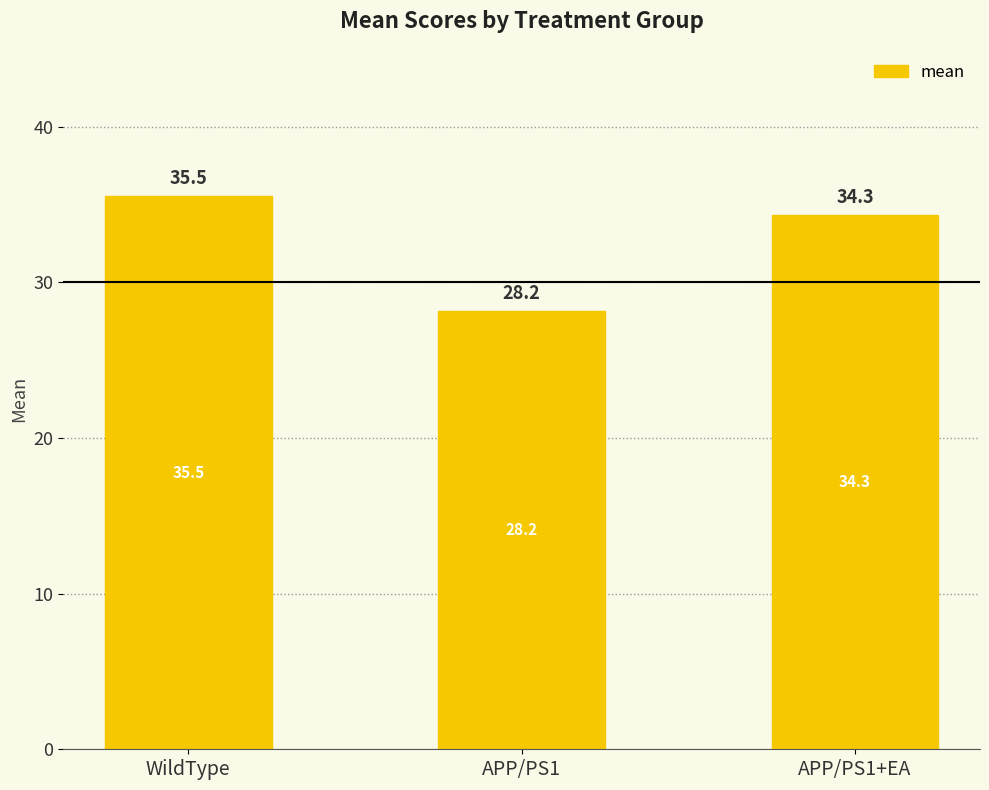

At which category does the chart reach its minimum across all series?

APP/PS1